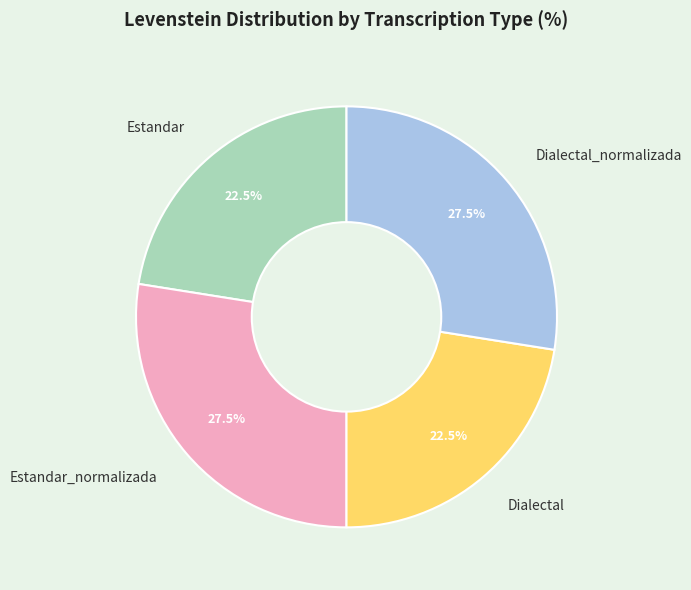

Which has a higher value, Estandar_normalizada or Estandar?

Estandar_normalizada